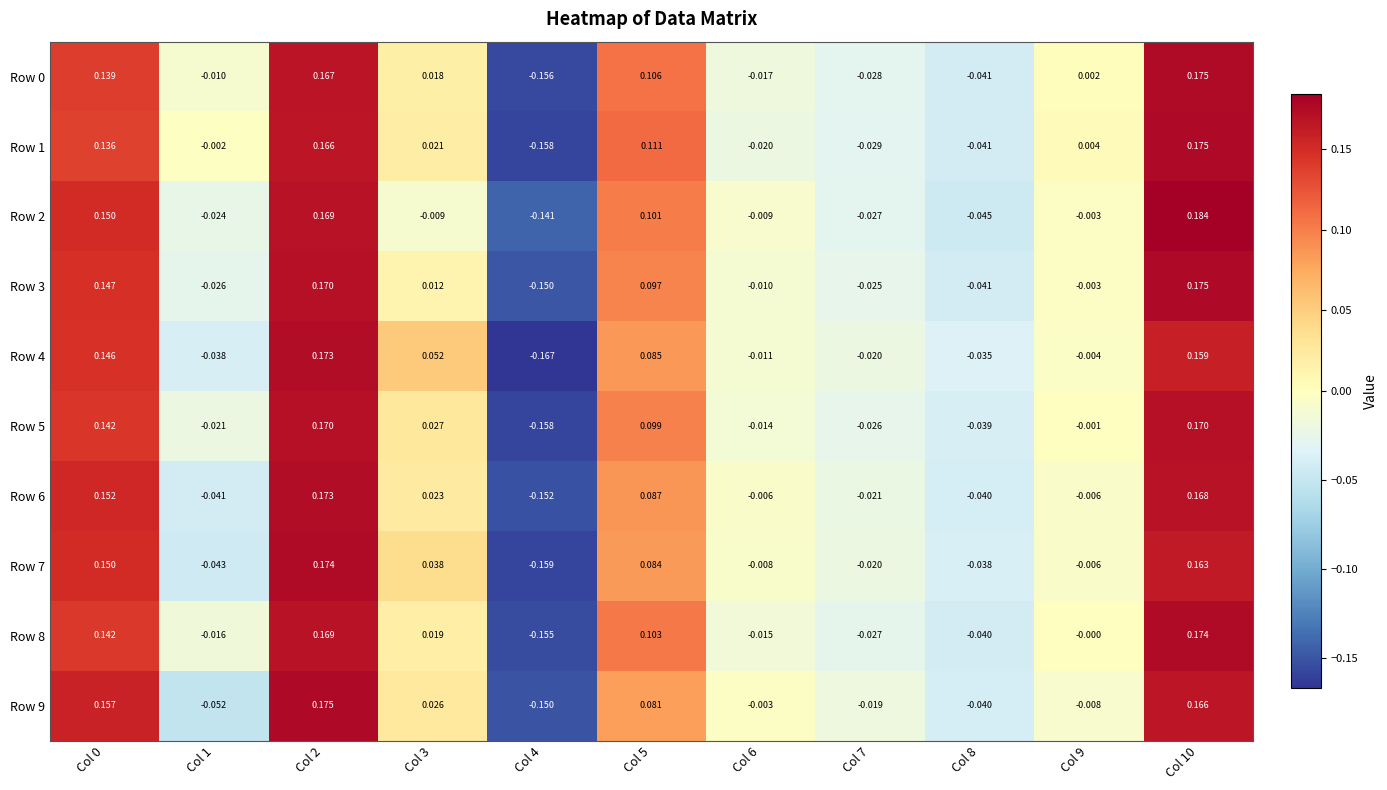

Is the value of Row 1 at Col 1 greater than the value of Row 7 at Col 10?

No